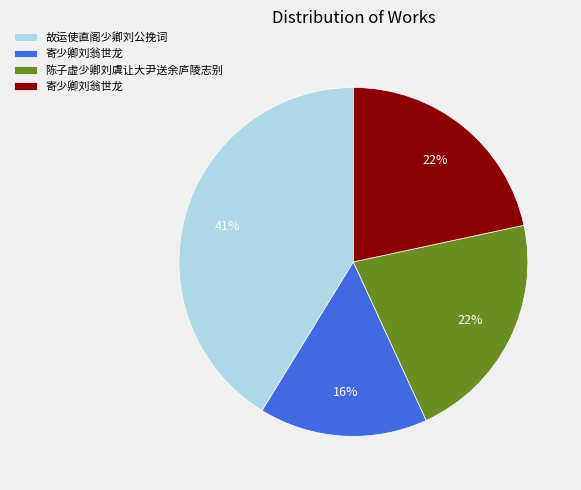

Does any single category account for the majority?

No